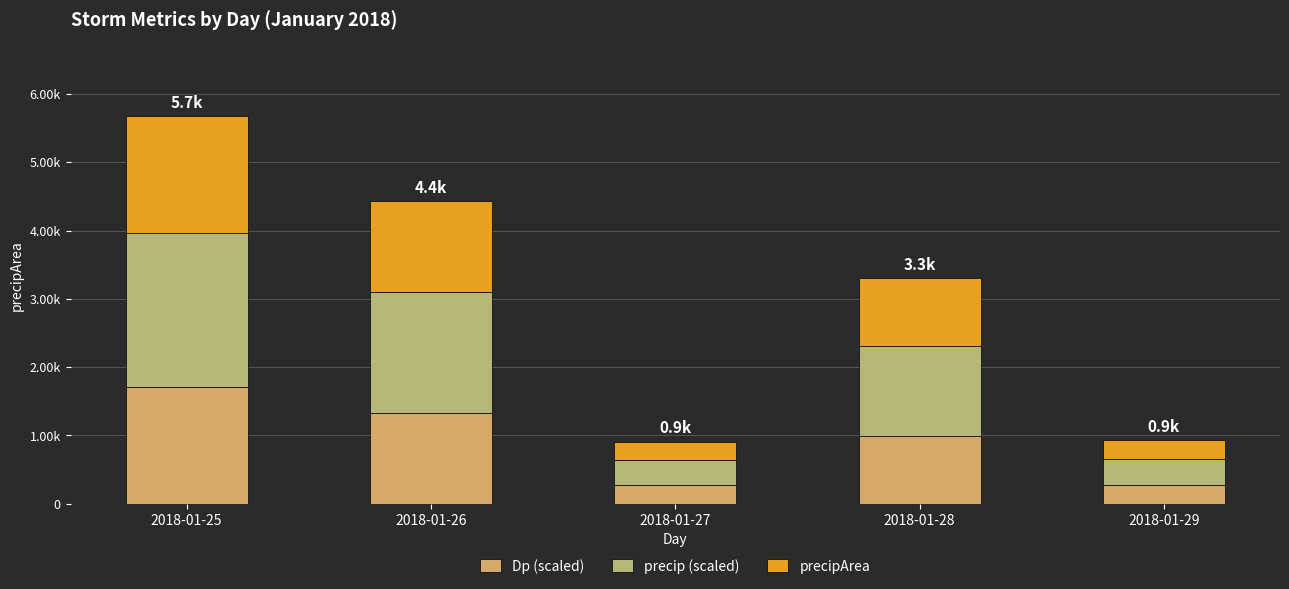

At which category is the sum across all series the highest?

2018-01-25